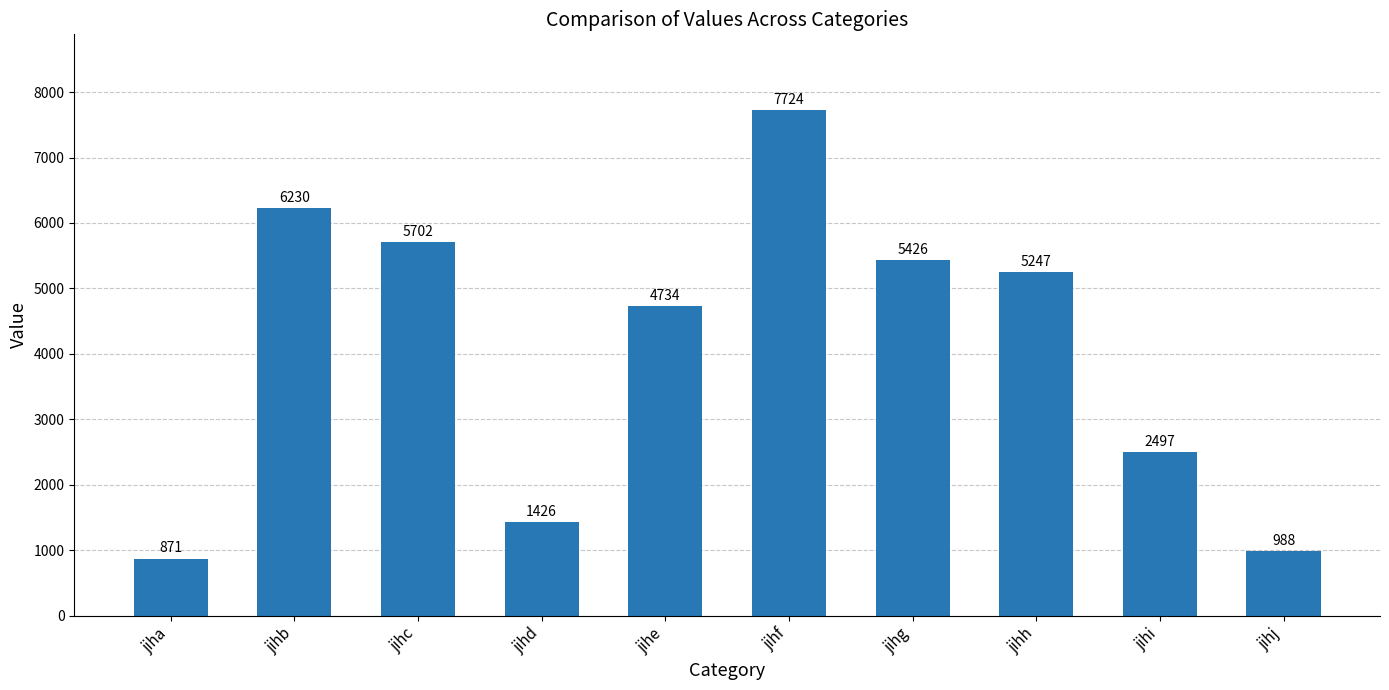

What is the greatest value displayed?

7724